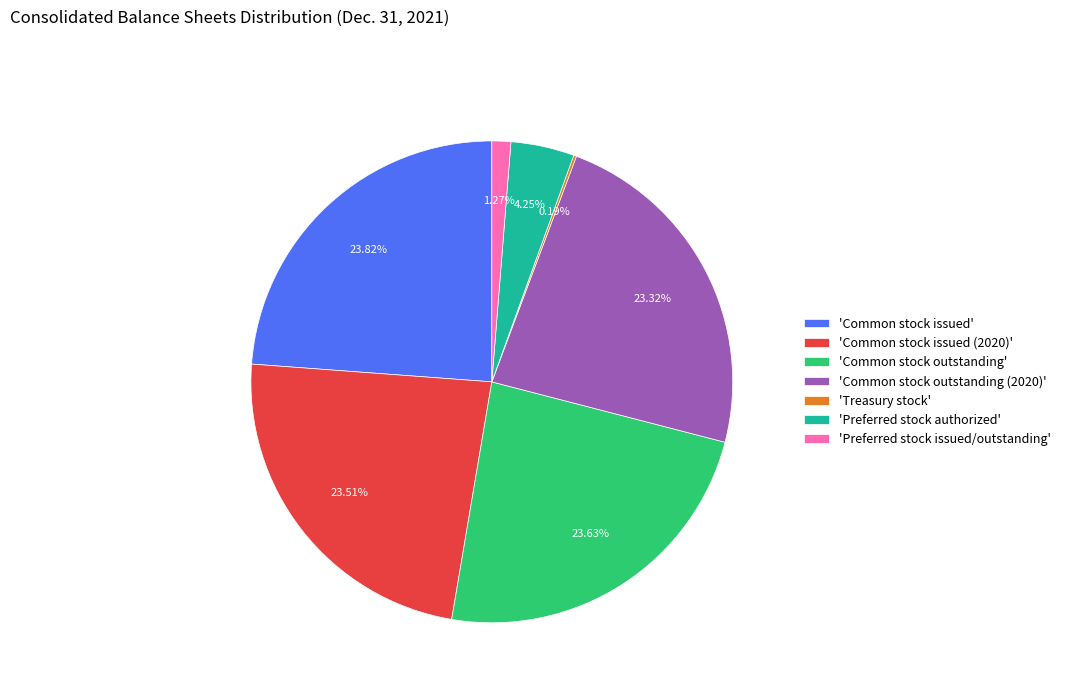

Do 'Common stock issued' and 'Common stock outstanding' together represent more than half of the pie?

No